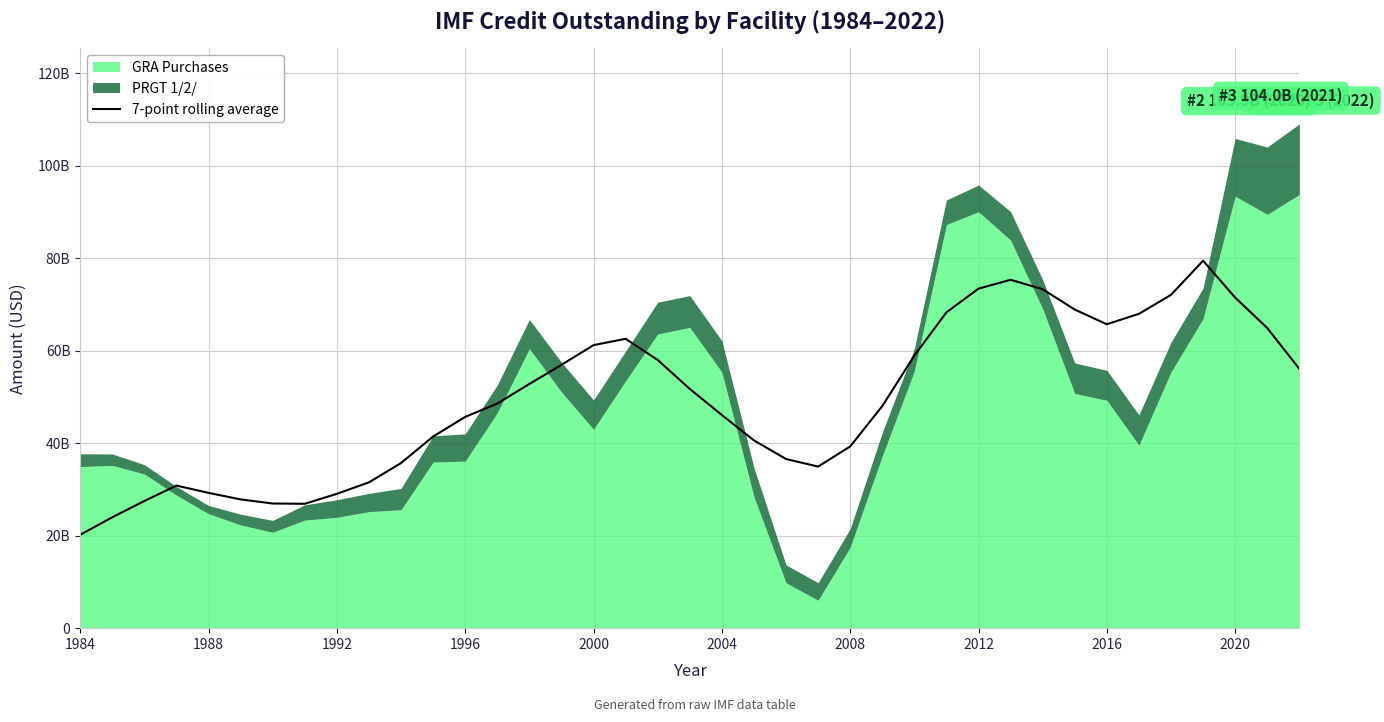

Where does the data first go above 48562020983?

13